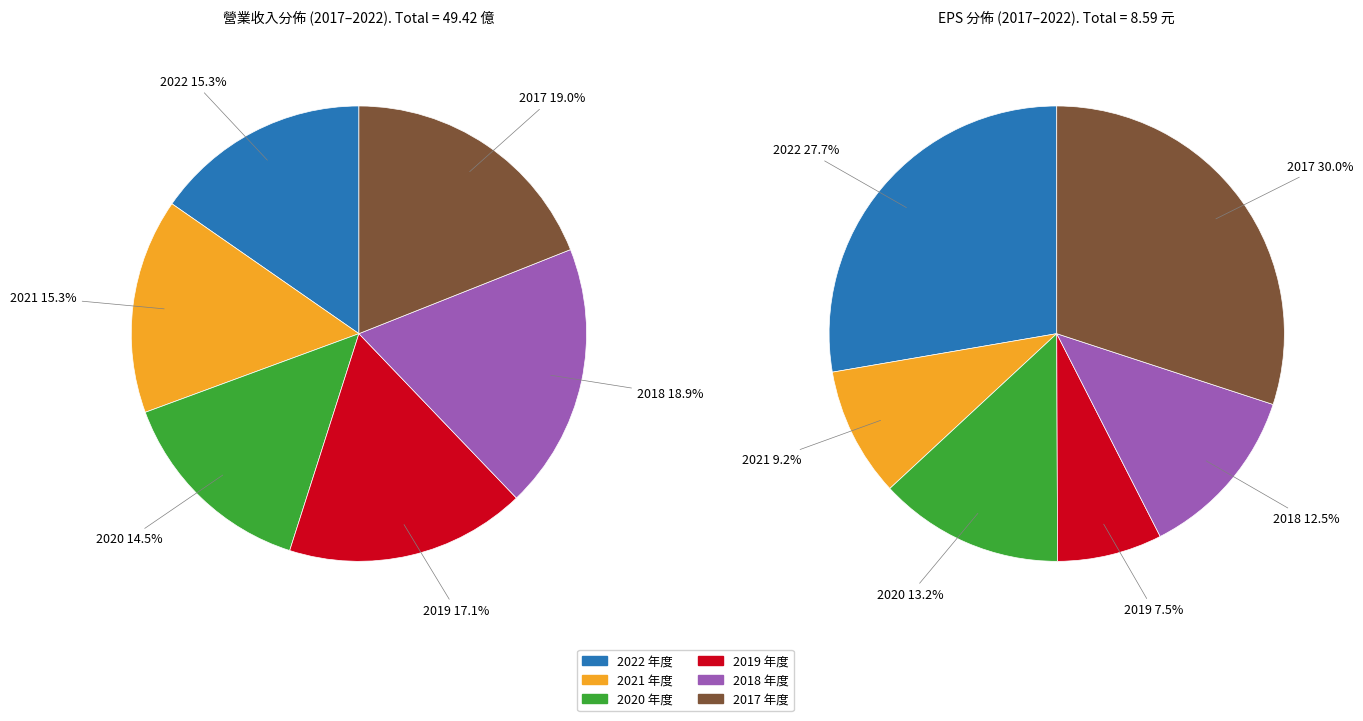

Which slice is the smallest?

2020